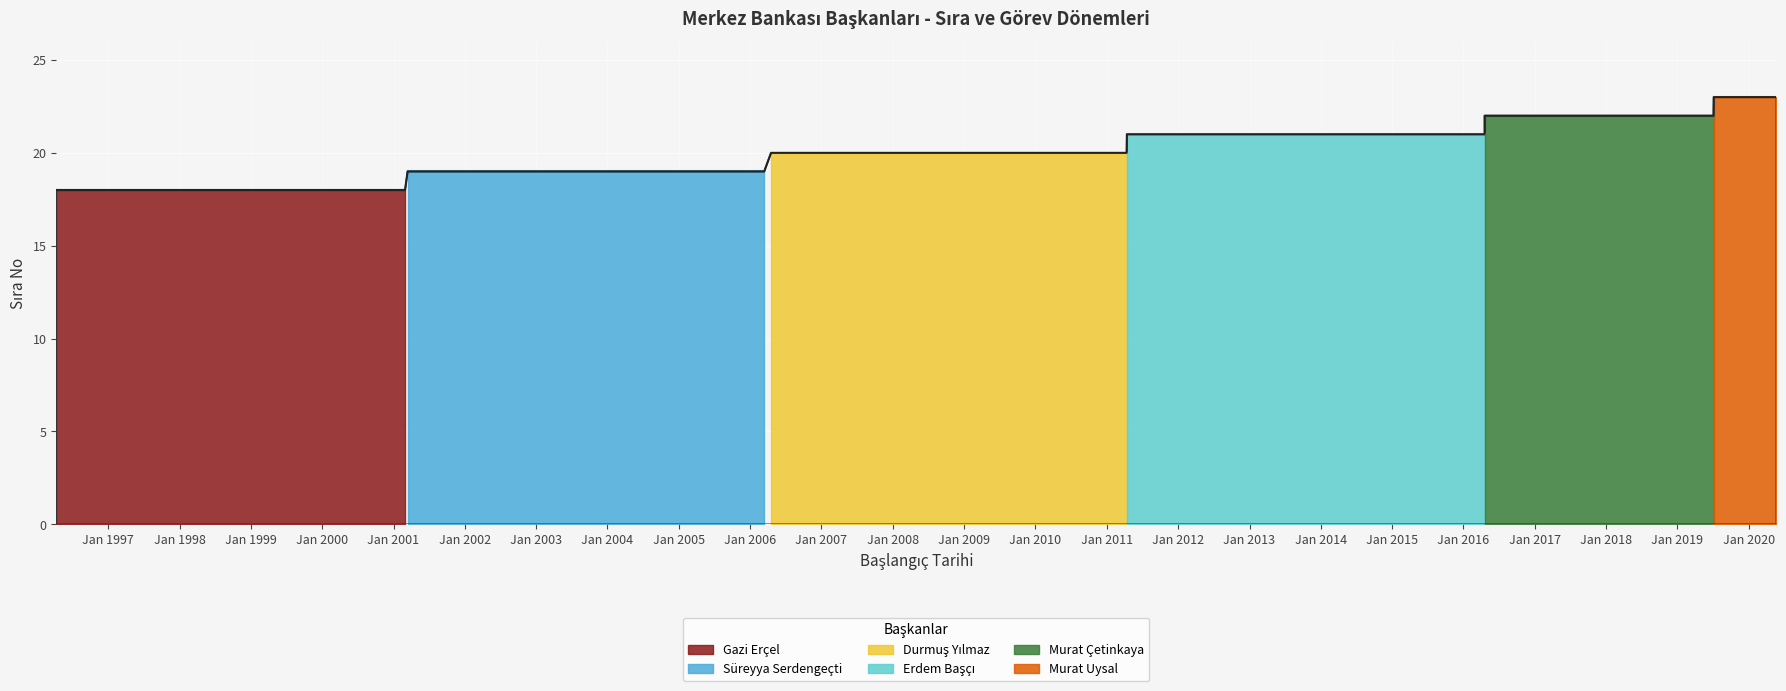

What is the difference between the maximum and minimum values?

5